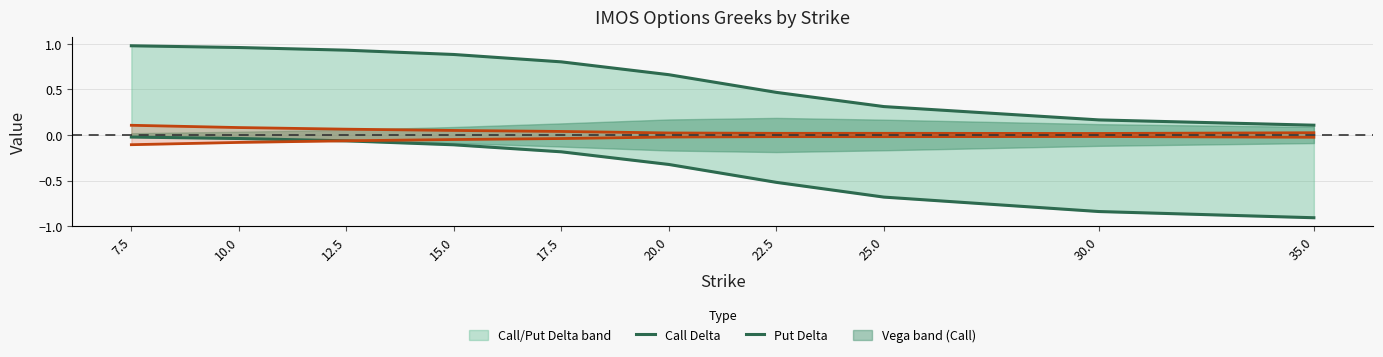

Which has a higher value, 22.5 or 10.0?

10.0